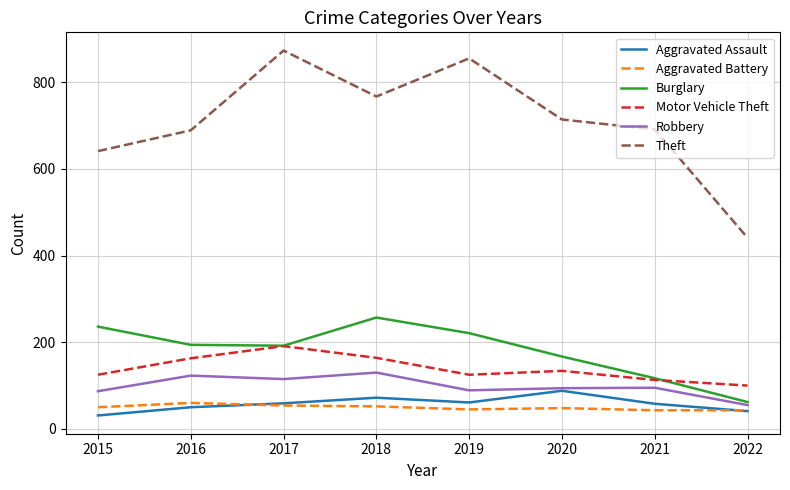

What is the difference between the Motor Vehicle Theft values at 2019 and 2022?

25